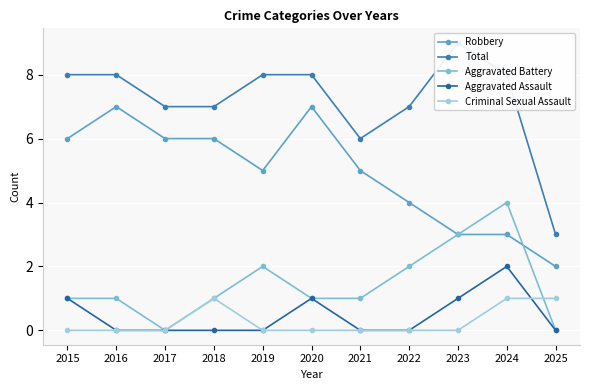

True or false: Total and Criminal Sexual Assault cross at least once.

False